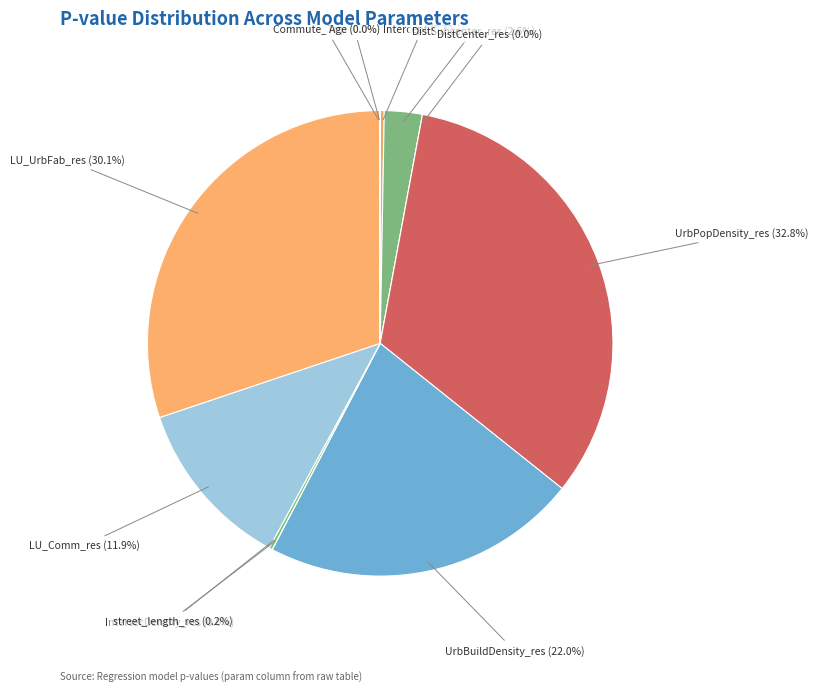

Does any single category account for the majority?

No